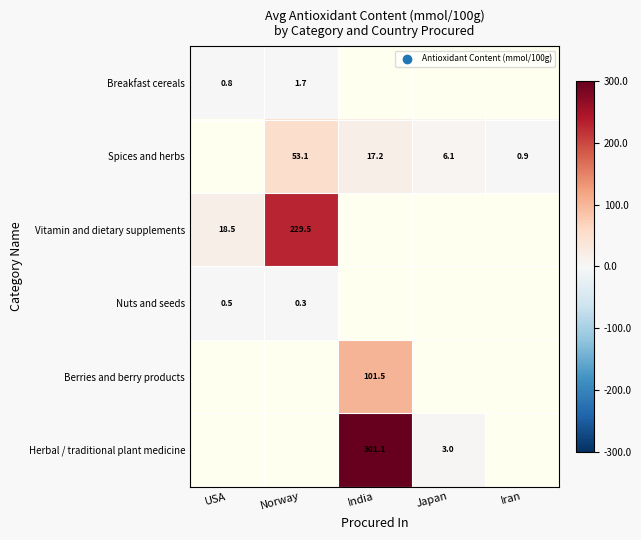

What is the maximum value for Nuts and seeds?

0.5